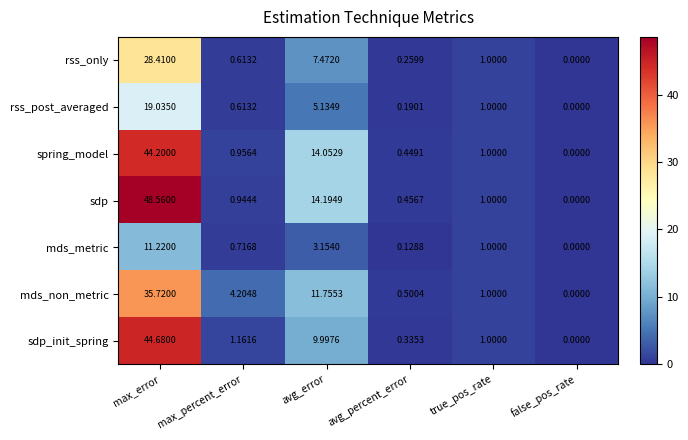

Which series has the largest range (max minus min)?

sdp